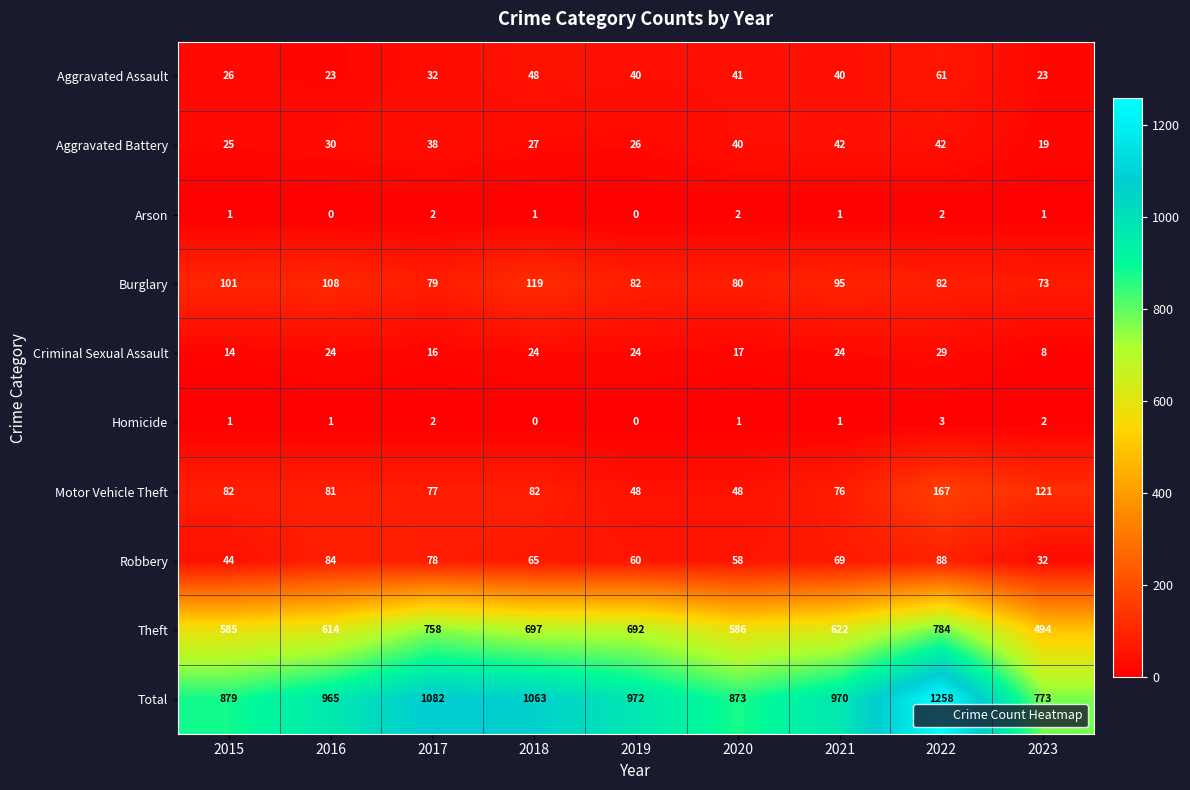

What is the difference between the highest and lowest values at 2017?

1080